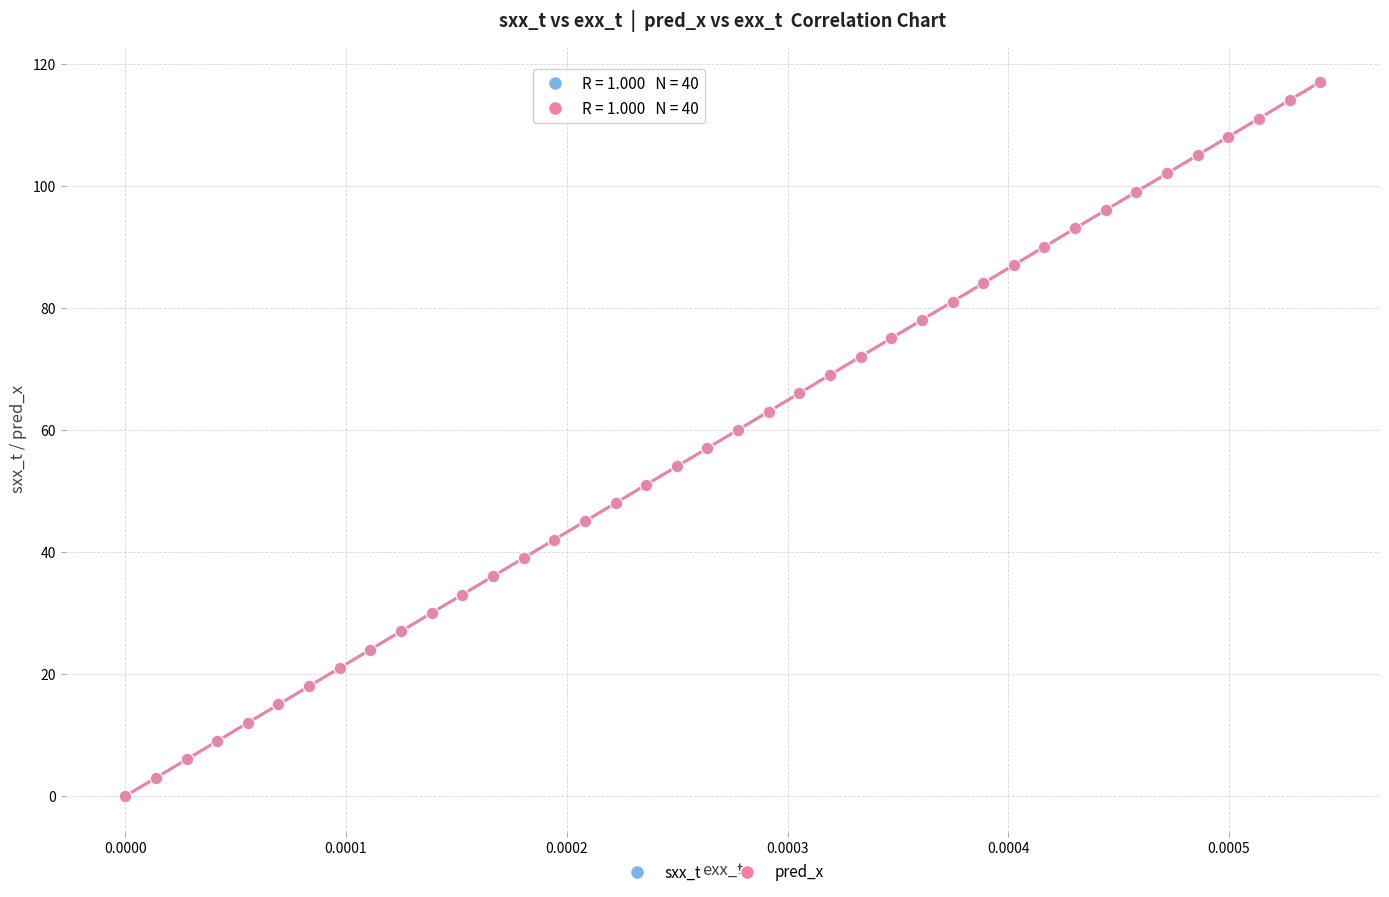

What are all the series names shown in the legend?

sxx_t, pred_x